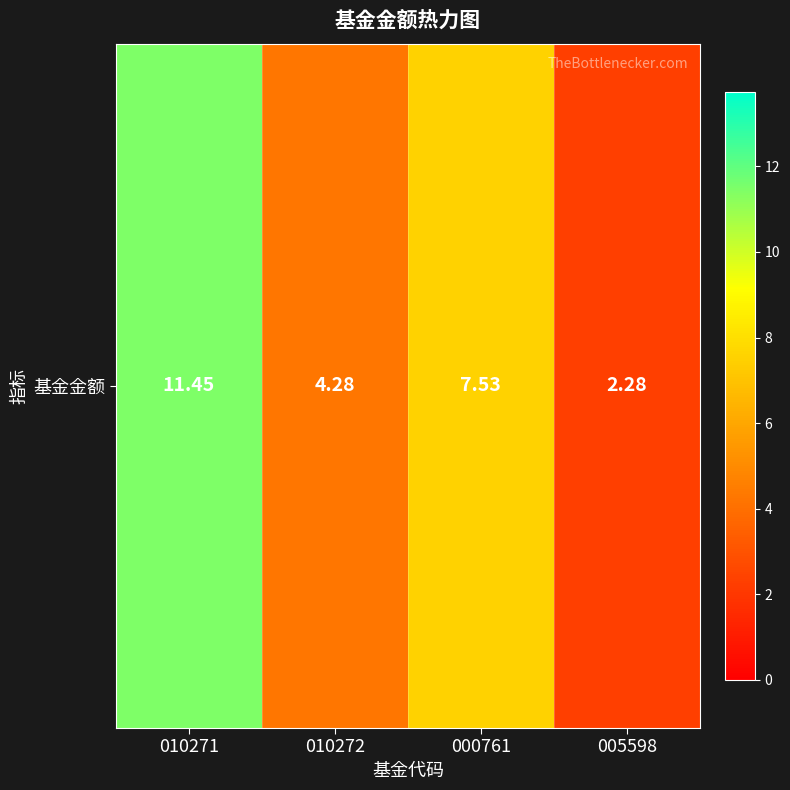

What is the sum of all values?

25.5